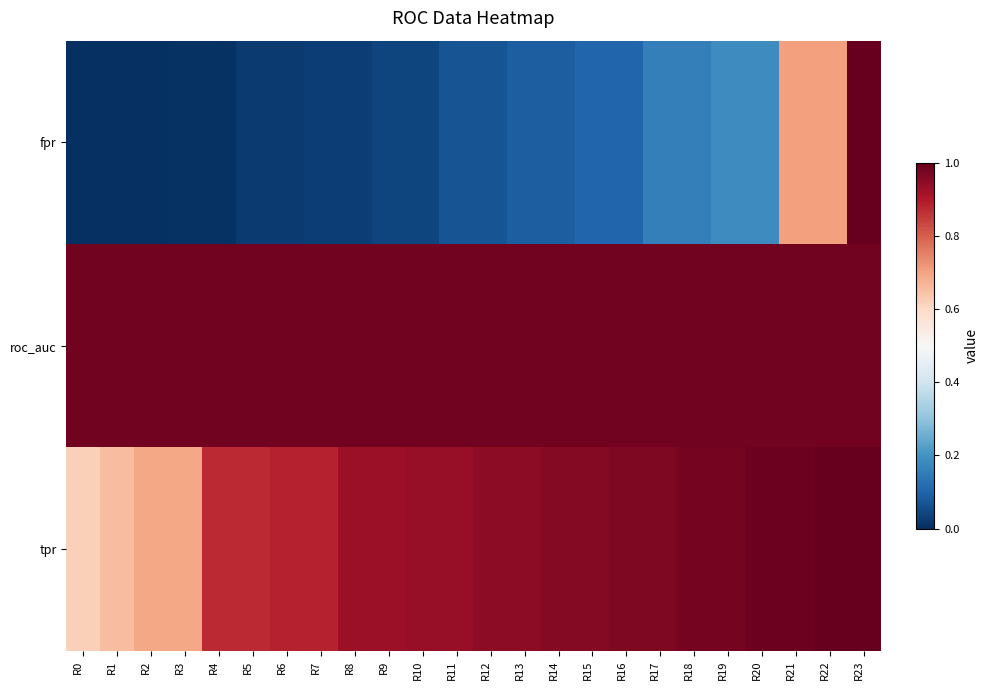

At which category is the sum across all series the highest?

R23